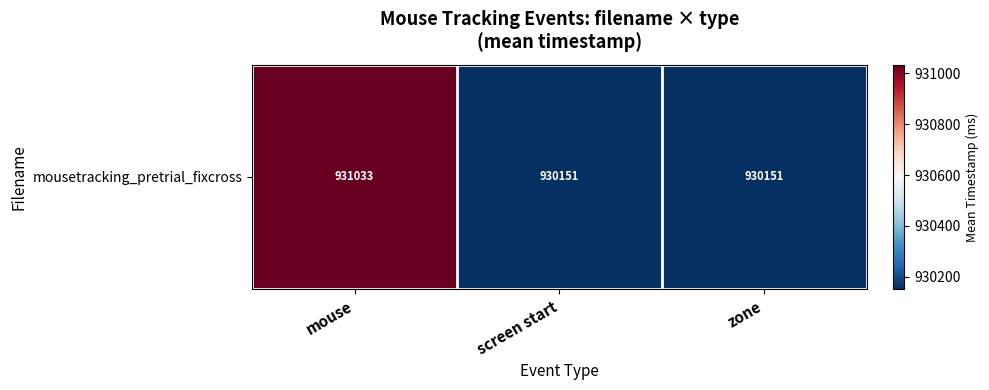

Approximately how many times larger is the value at screen start compared to mouse?

1.0